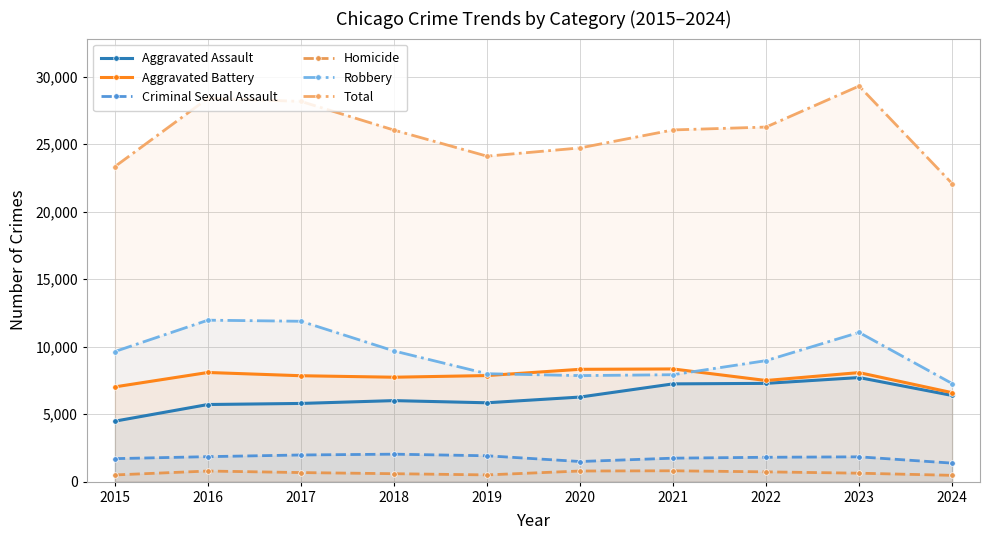

True or false: Aggravated Assault has a value of 3129 at 2015.

False